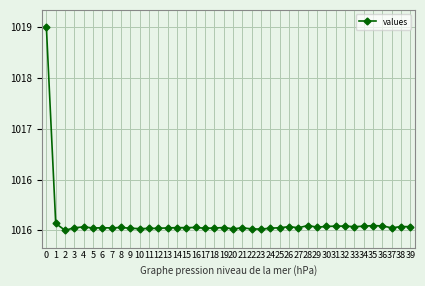

Does the chart have visible grid lines?

Yes